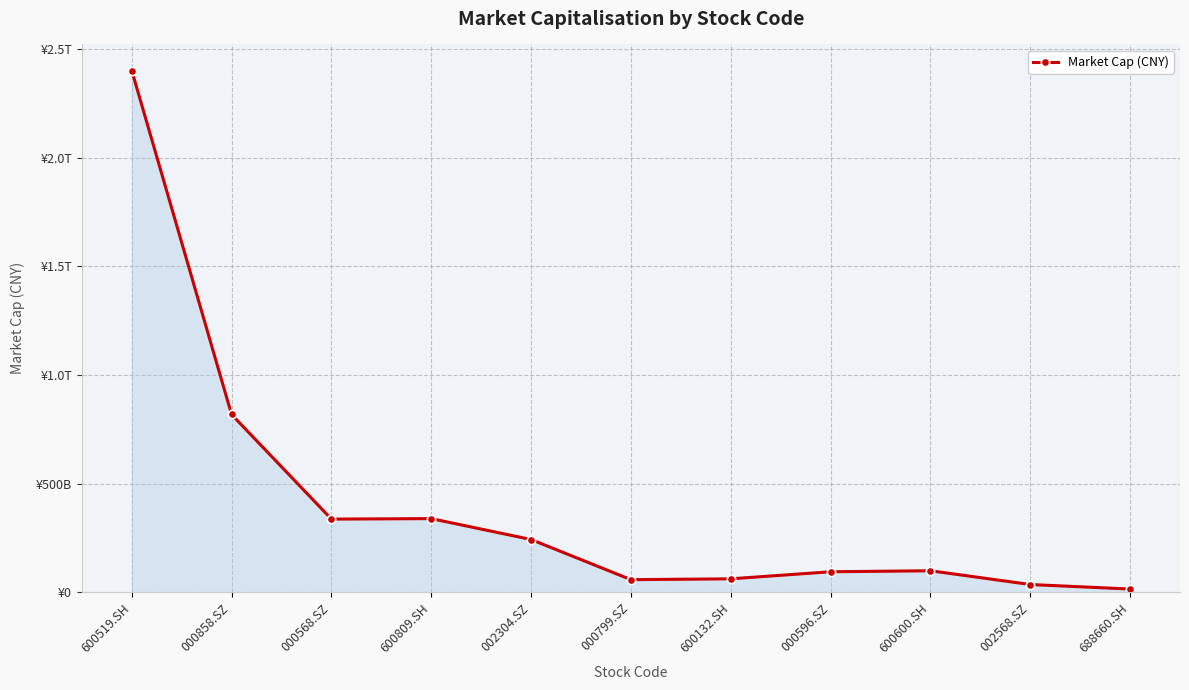

Is this an area chart (filled region under the line)?

Yes